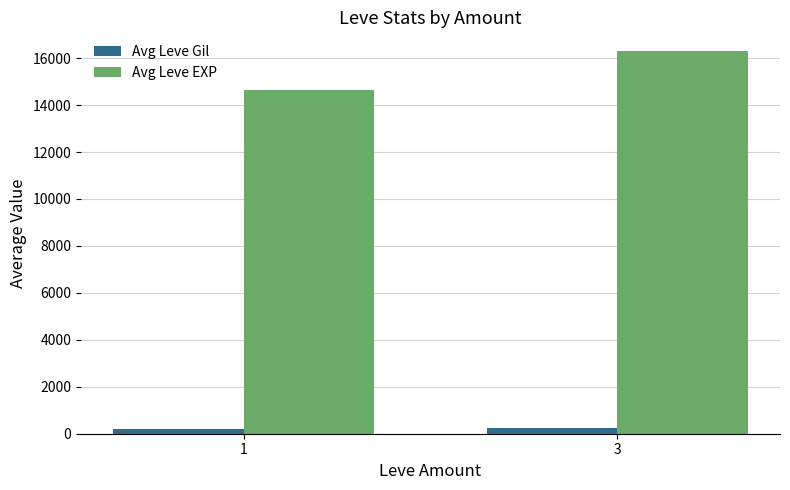

At which label does Avg Leve EXP first exceed 16285?

3